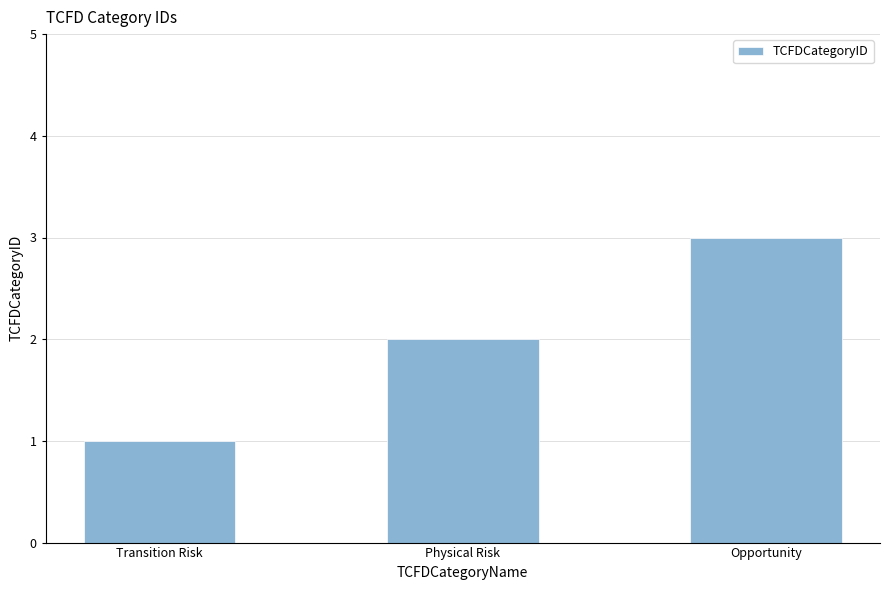

What is the value of the 2nd bar from the left?

2